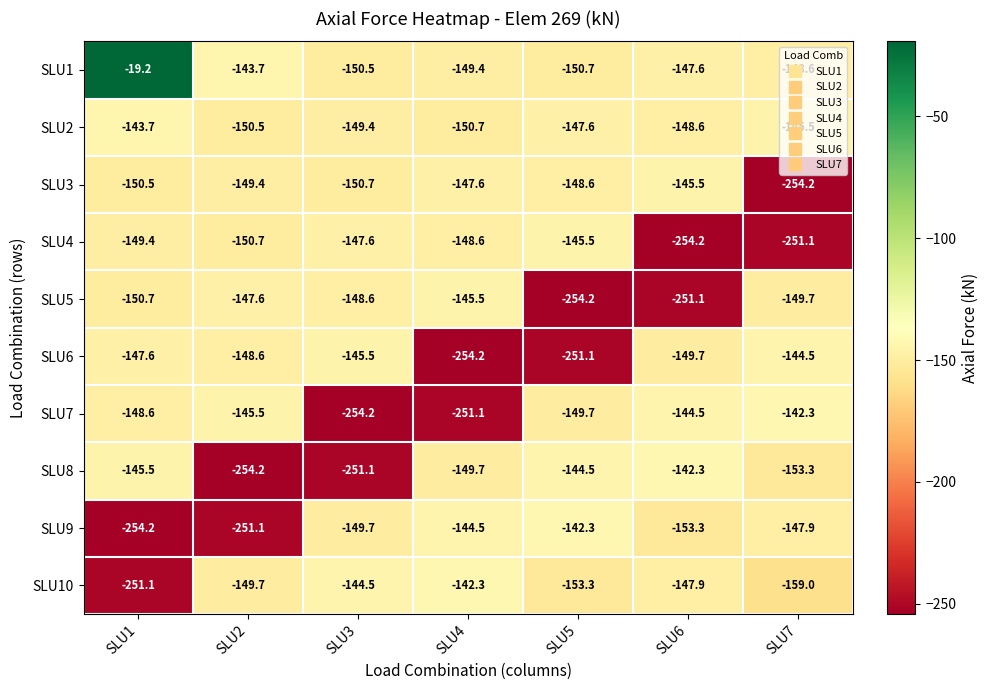

Which category has the highest value across all series?

SLU1